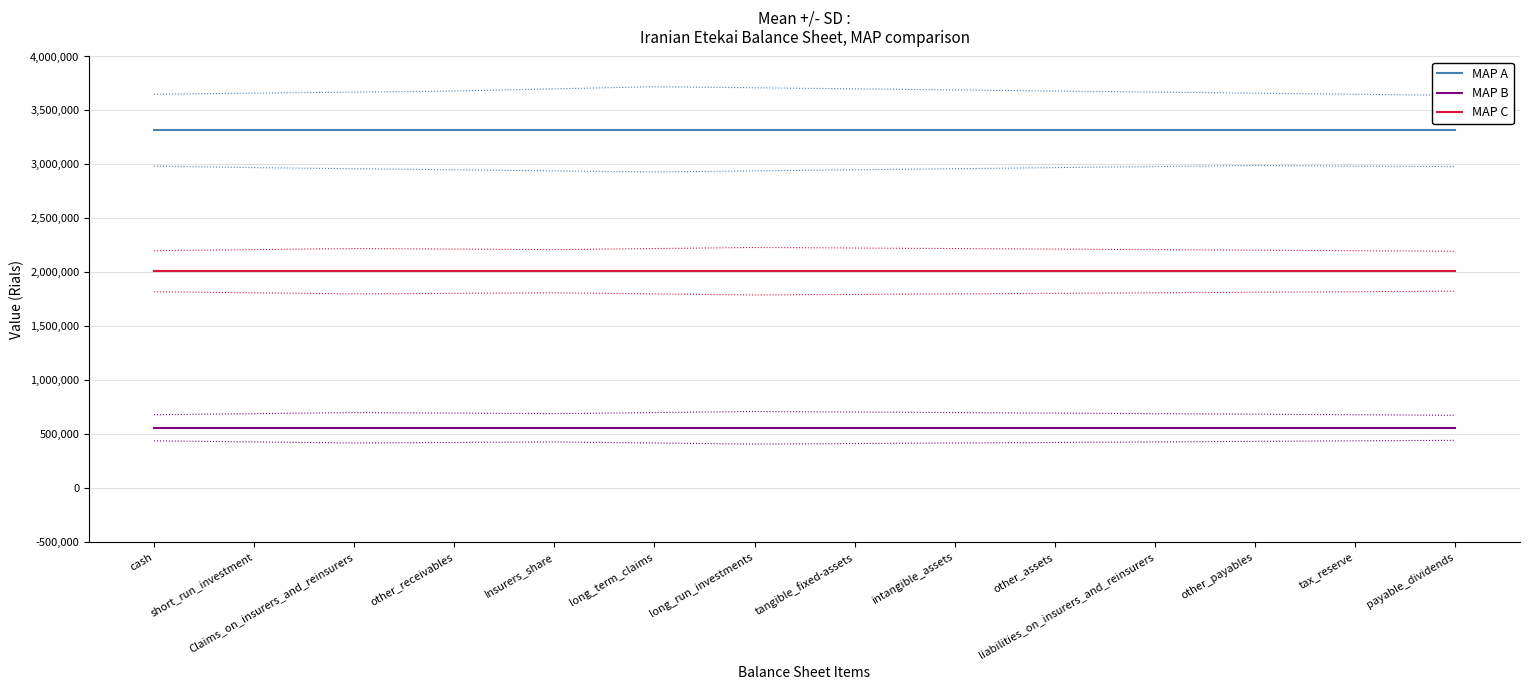

True or false: MAP C and MAP B cross at least once.

False